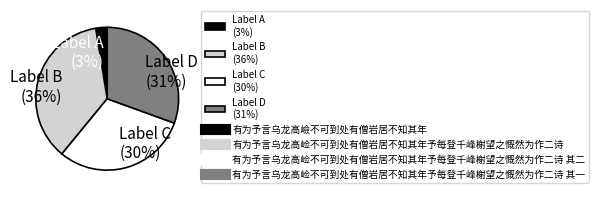

To the nearest percent, what is the average slice percentage?

25%